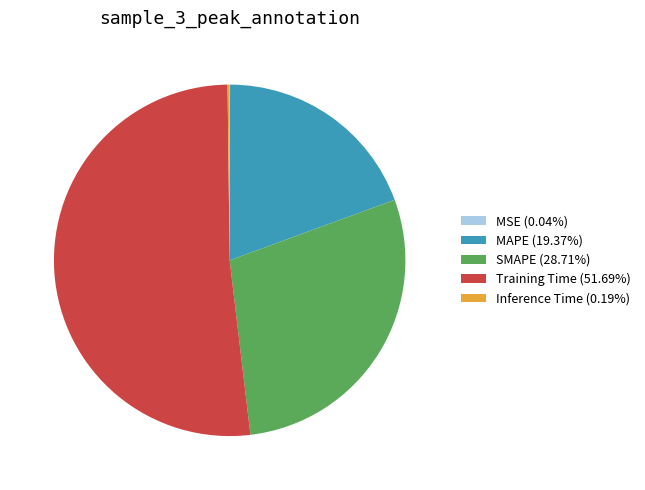

Is there a majority slice in this chart?

Yes